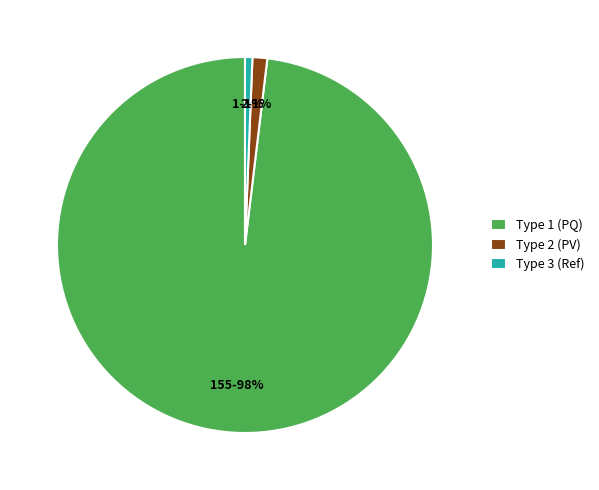

Does any single category account for the majority?

Yes